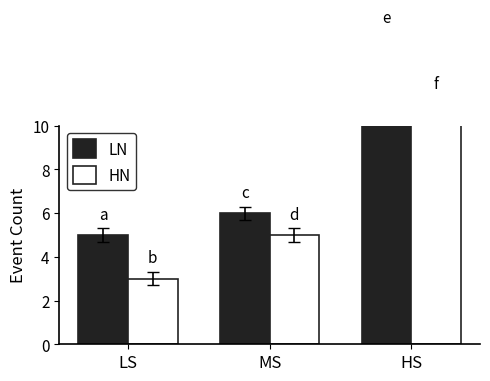

What is the label of the 3rd bar from the left?

HS